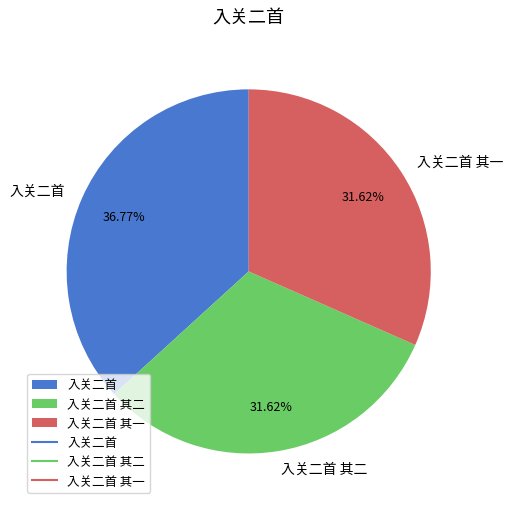

To the nearest percent, what is the average slice percentage?

33%